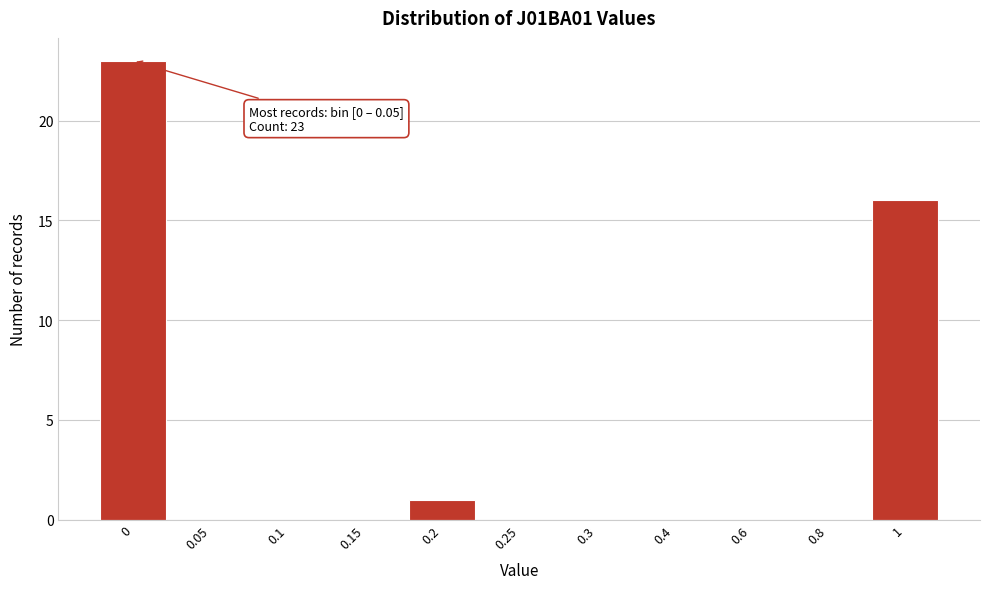

Reading right to left, list all the values displayed in this chart.

1=16	0.8=0	0.6=0	0.4=0	0.3=0	0.25=0	0.2=1	0.15=0	0.1=0	0.05=0	0=23